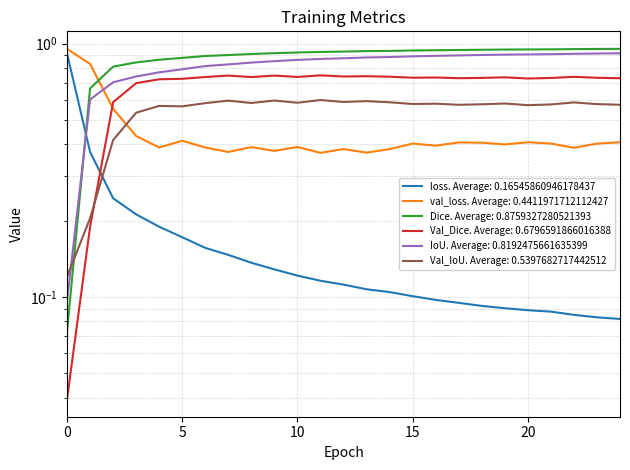

After their last crossing, which series has the higher values: Dice or val_loss?

Dice